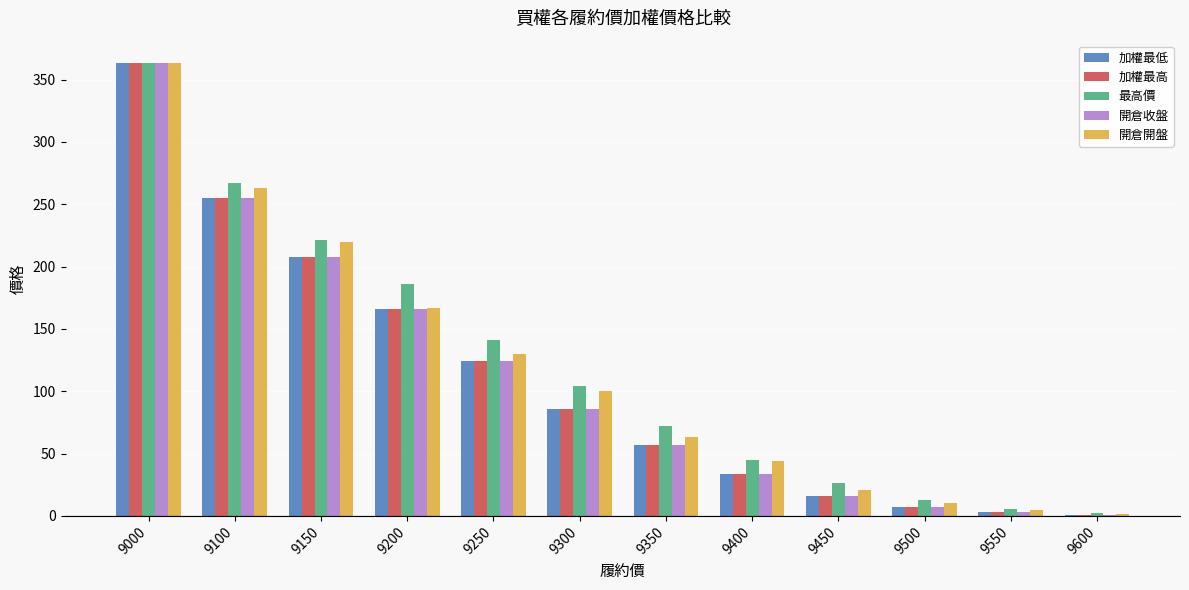

Reading left to right, what are all the values shown in this chart?

加權最低: 363.0	255.0	208.0	166.0	124.0	86.0	57.0	33.5	16.0	7.3	2.9	1.1
加權最高: 363.0	255.0	208.0	166.0	124.0	86.0	57.0	33.5	16.0	7.3	2.9	1.1
最高價: 363.0	267.0	221.0	186.0	141.0	104.0	72.0	45.0	26.0	13.0	5.6	2.3
開倉收盤: 363.0	255.0	208.0	166.0	124.0	86.0	57.0	33.5	16.0	7.3	2.9	1.1
開倉開盤: 363.0	263.0	220.0	167.0	130.0	100.0	63.0	44.0	20.5	10.5	4.7	1.9